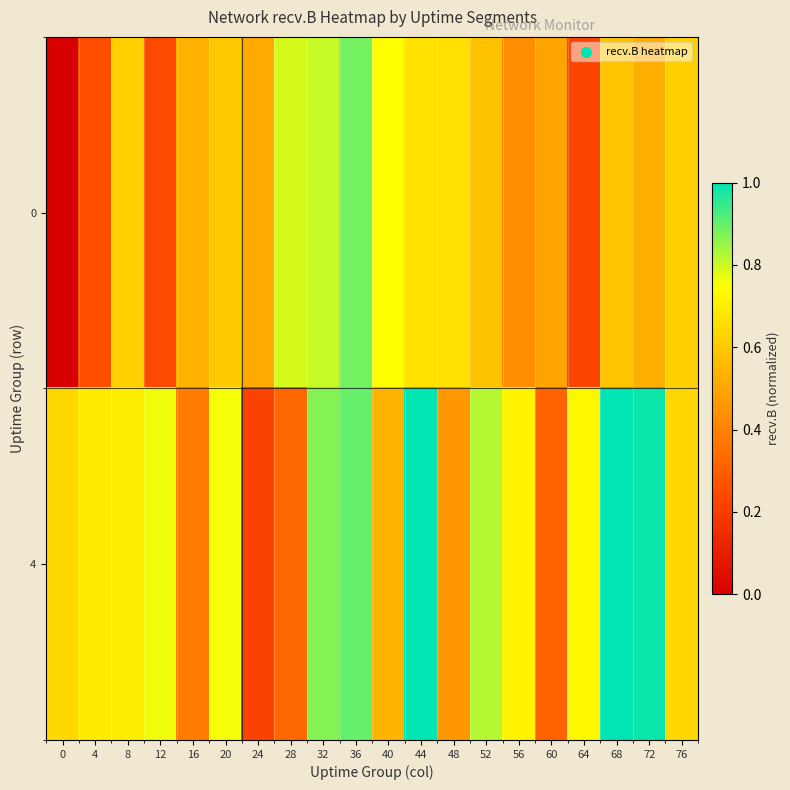

Count the number of categories in the chart.

20